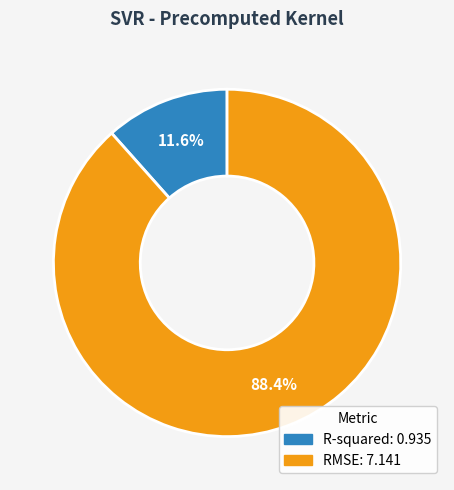

What is the ratio of the value at R-squared to the value at RMSE?

0.1